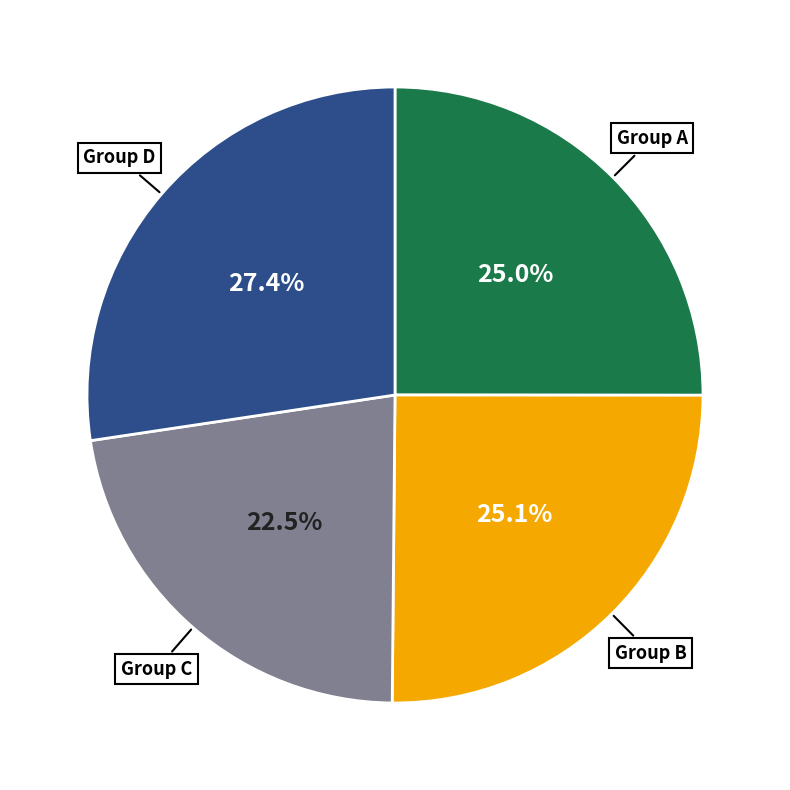

What is the largest slice in the pie chart?

Group D